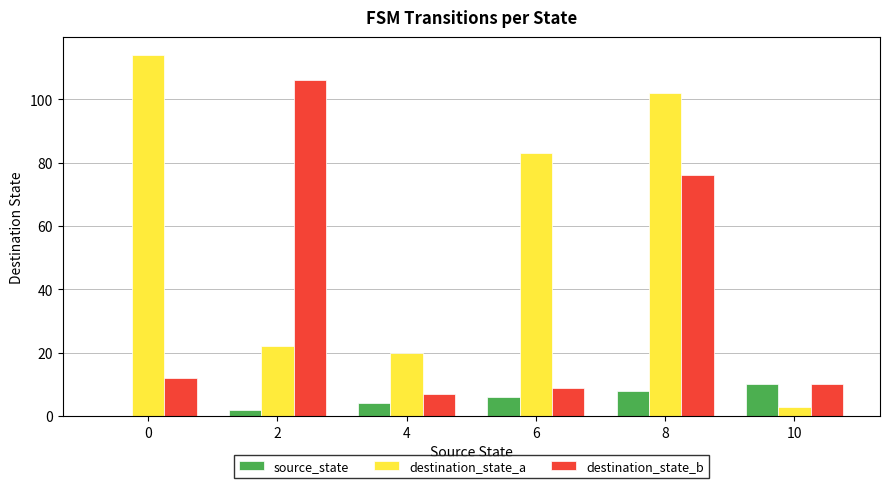

Is it true that source_state equals 6 at 6?

True